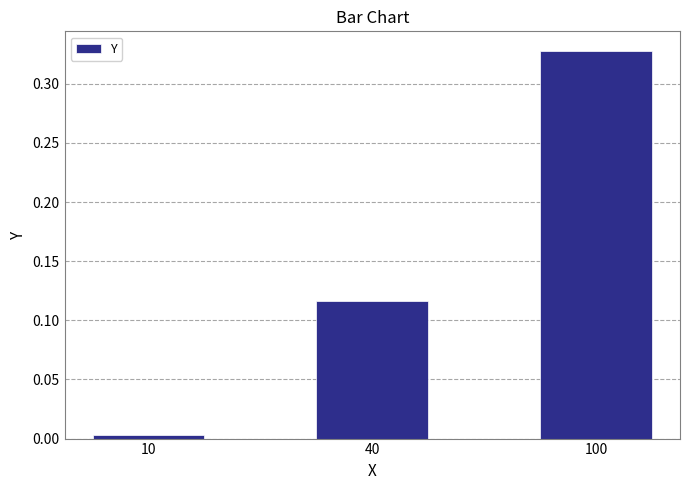

What is the sum of all values?

0.4